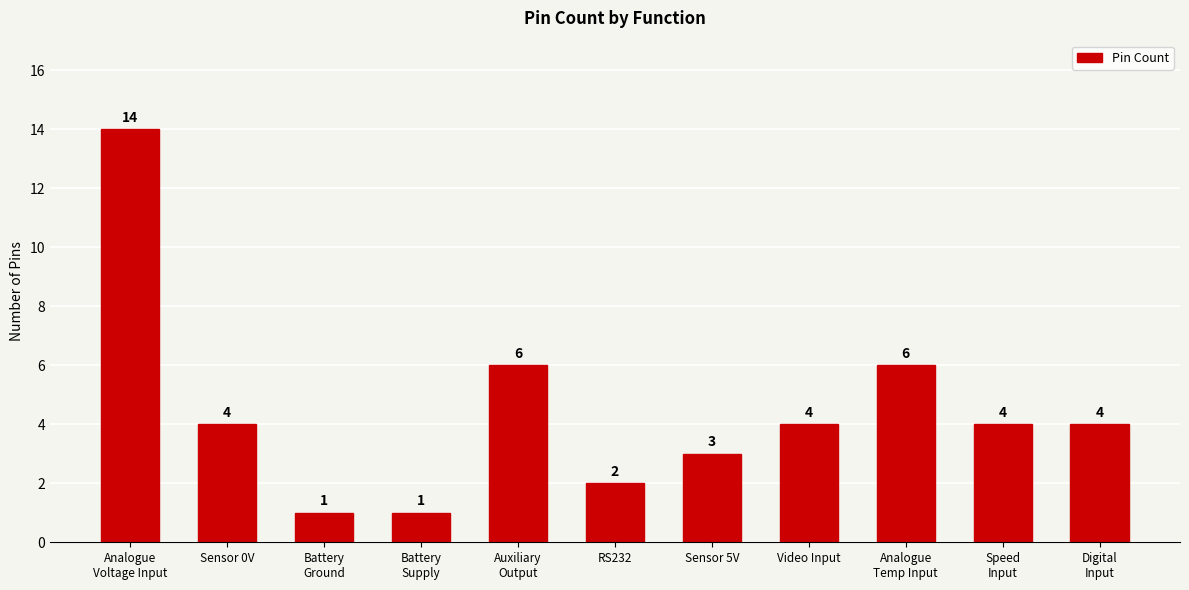

Reading right to left, extract all data points from this chart.

4	4	6	4	3	2	6	1	1	4	14